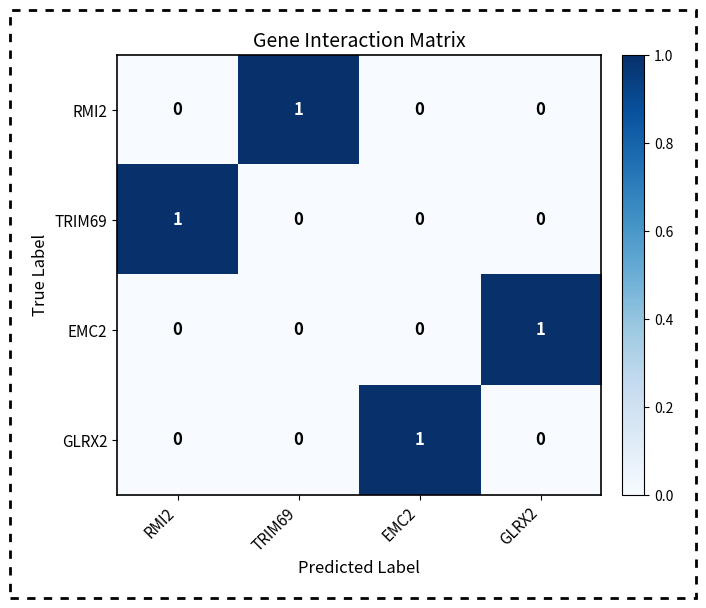

How many categories are shown in the chart?

4